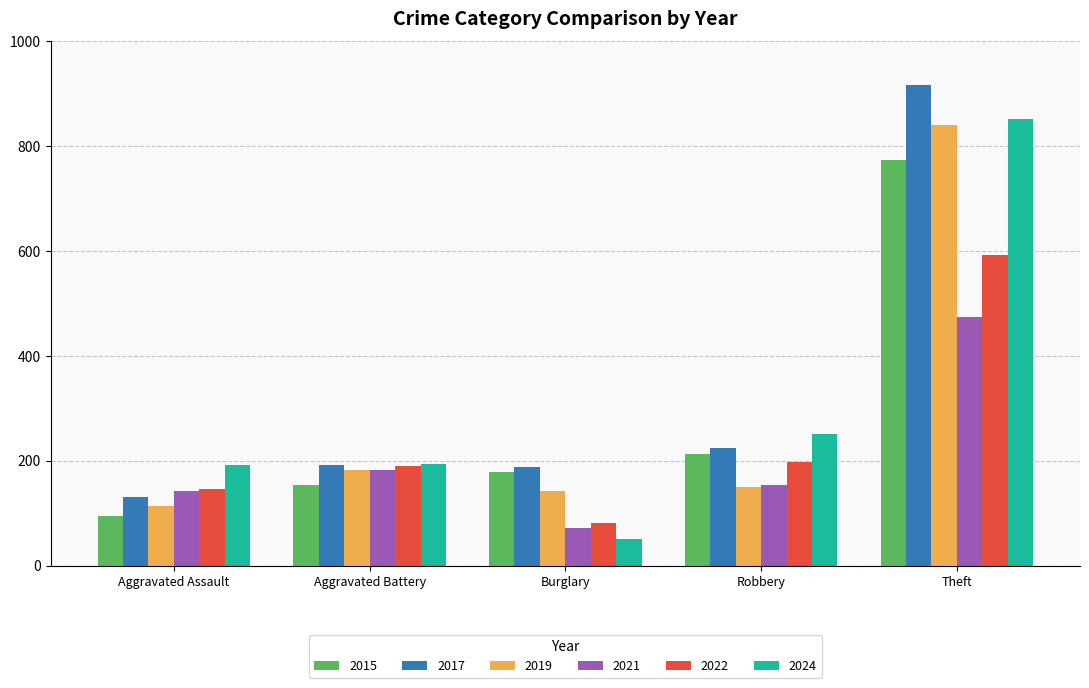

True or false: 2017 has a value of 916 at Theft.

True